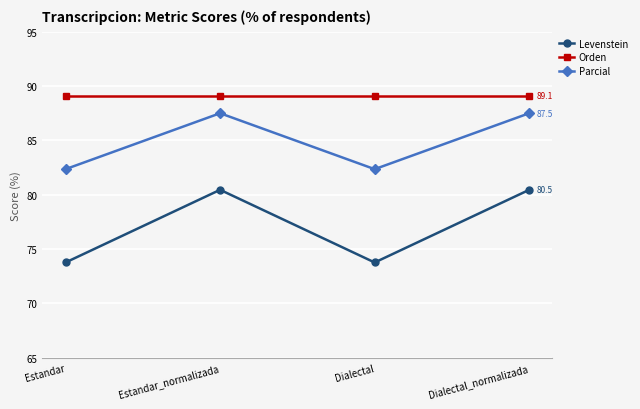

True or false: Levenstein has a value of 50.2 at Dialectal.

False